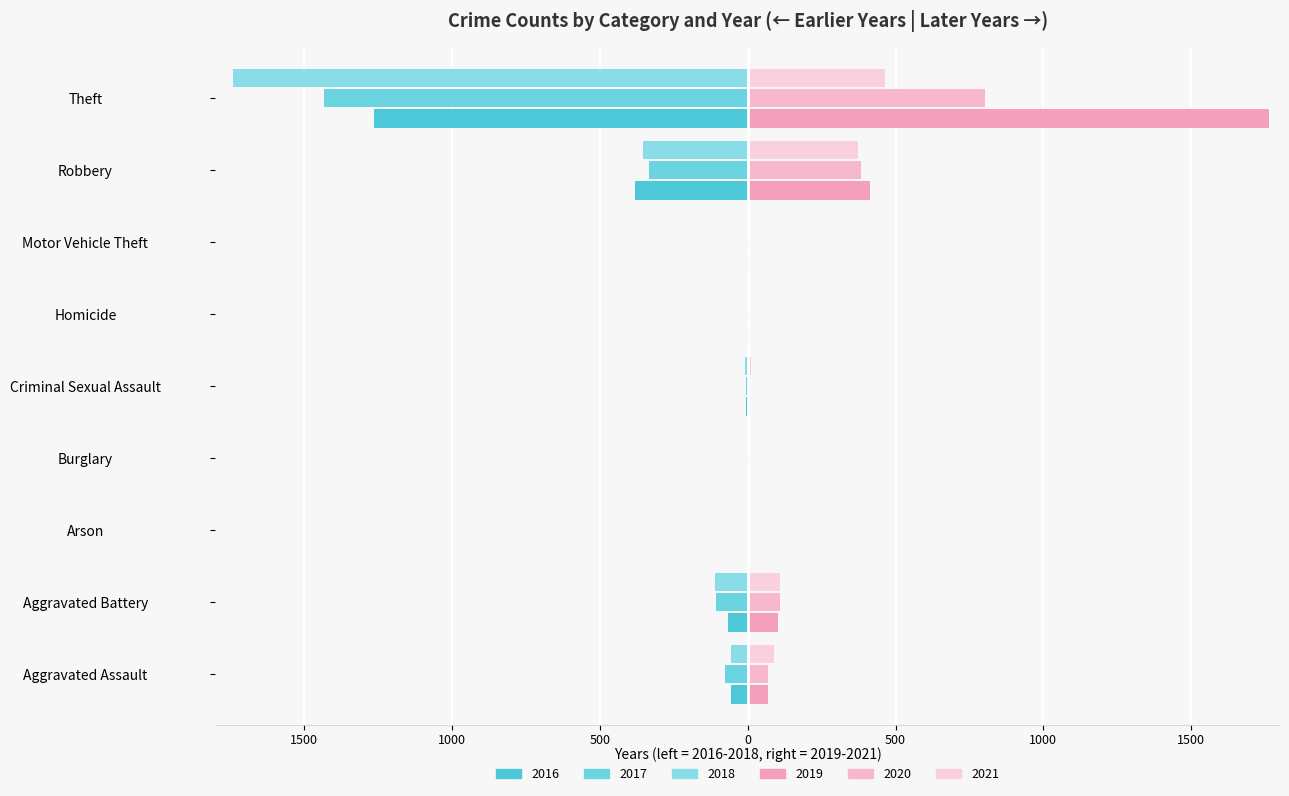

Which series has the widest spread of values?

2019